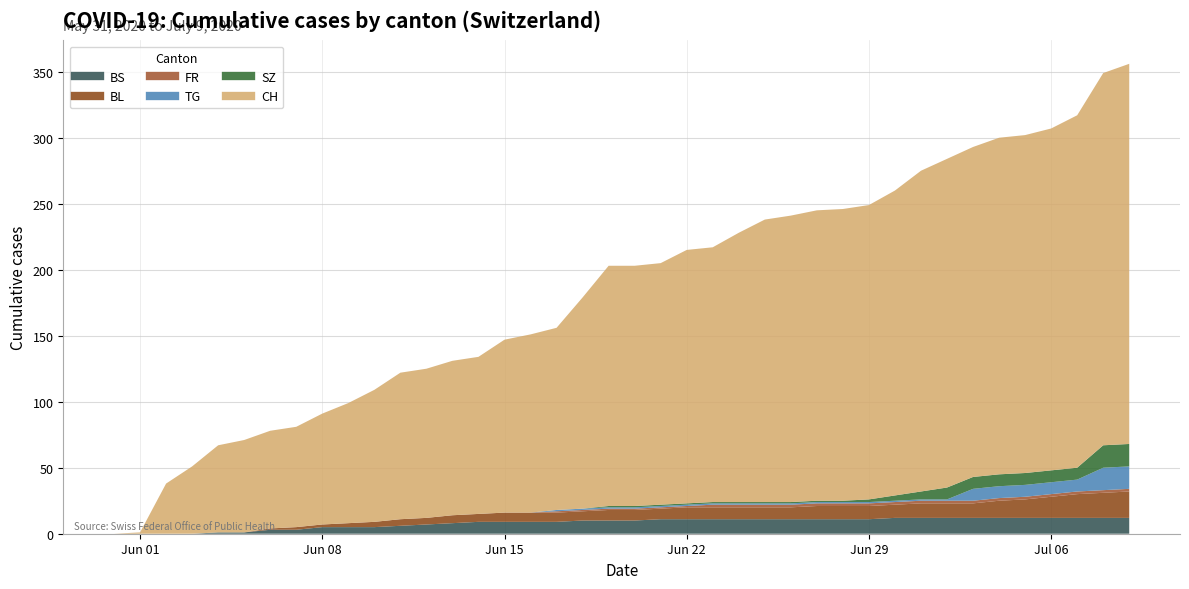

How many data points in TG are less than 1?

17